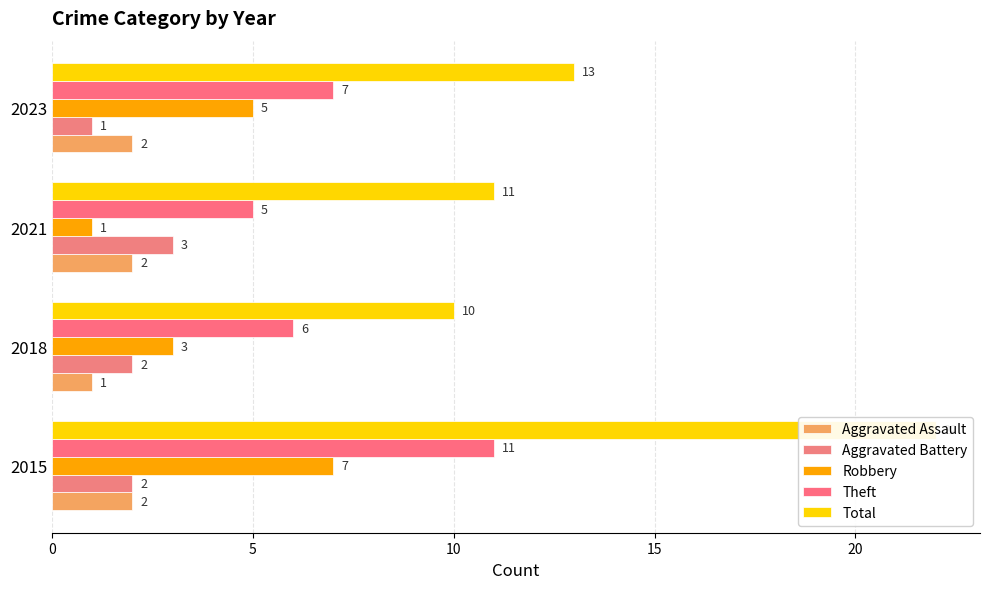

Does the chart contain any negative values?

No